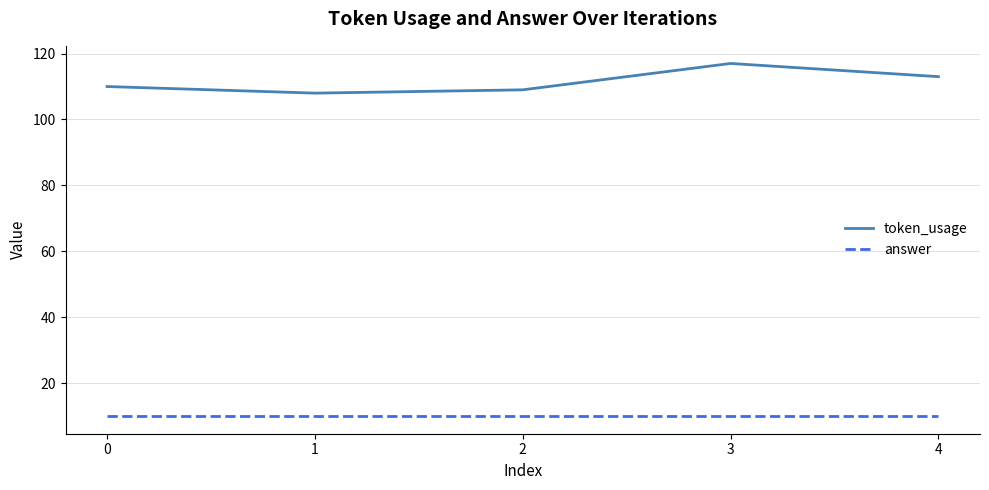

Reading left to right, extract all data points from this chart.

token_usage: 0=110	1=108	2=109	3=117	4=113
answer: 0=10	1=10	2=10	3=10	4=10